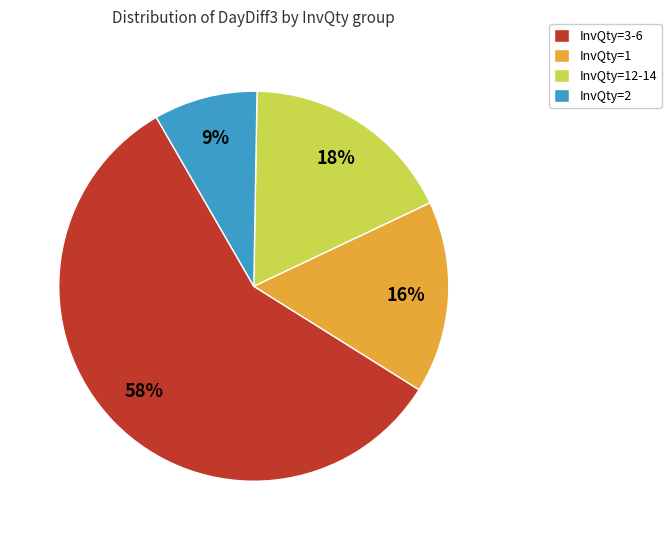

The InvQty=1 slice represents 10% of the pie. True or false?

False